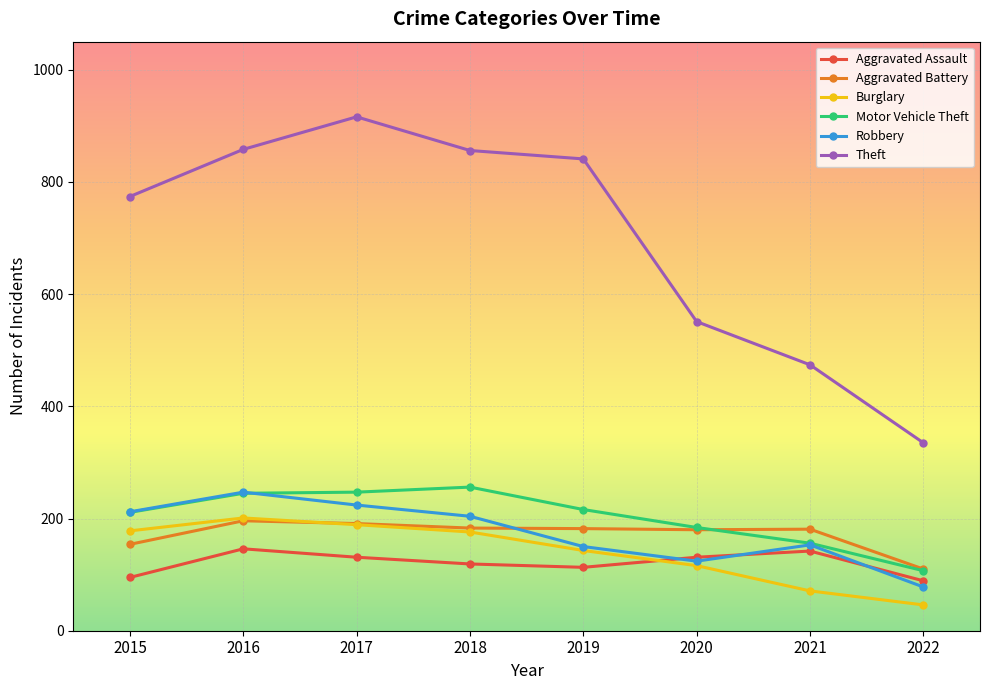

What is the maximum value shown in the chart?

916